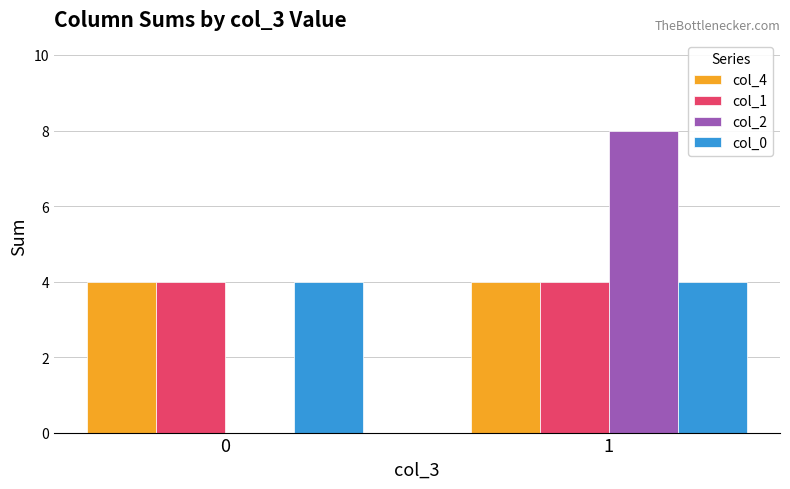

What are all the series names shown in the legend?

col_4, col_1, col_2, col_0